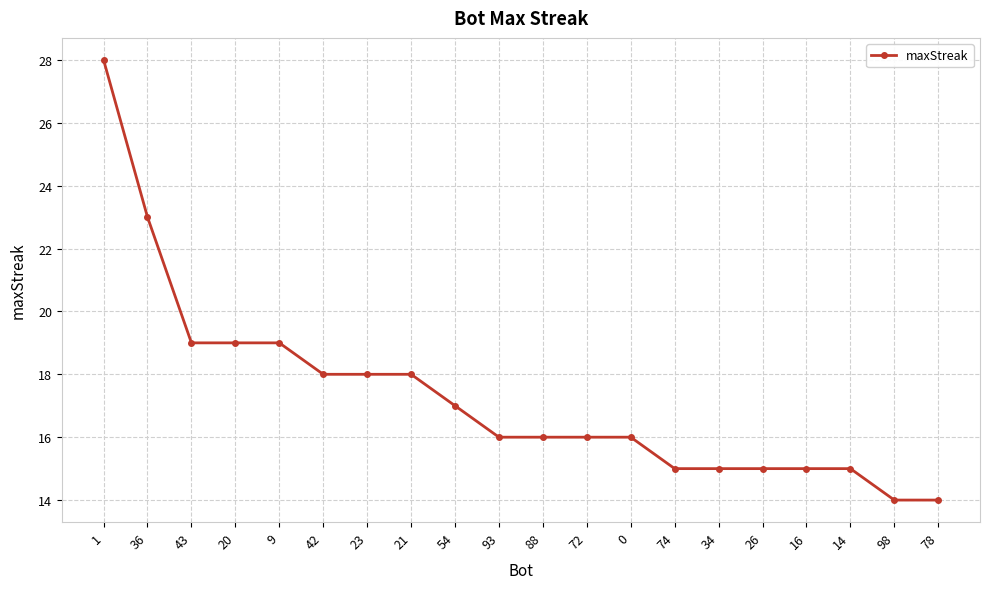

Does the chart display data point markers on the line(s)?

Yes